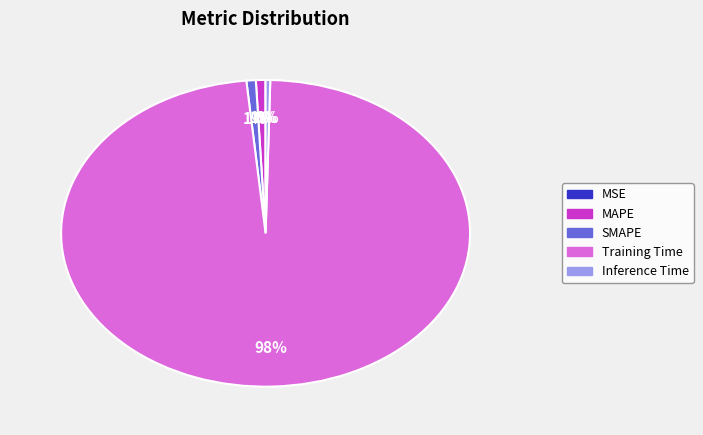

Which slice is the largest?

Training Time